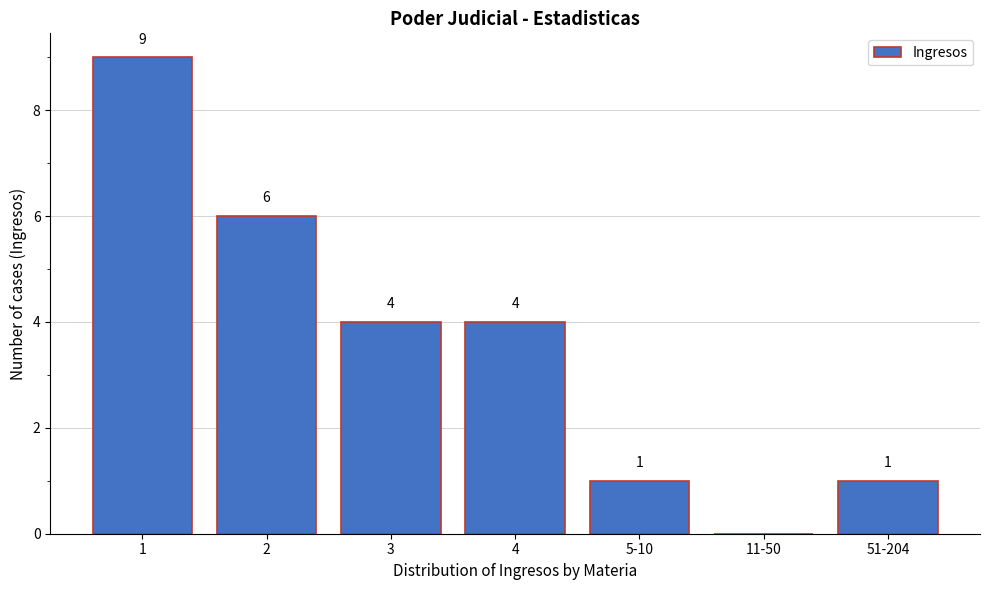

Reading right to left, transcribe all the data shown in this chart.

51-204=1	11-50=0	5-10=1	4=4	3=4	2=6	1=9